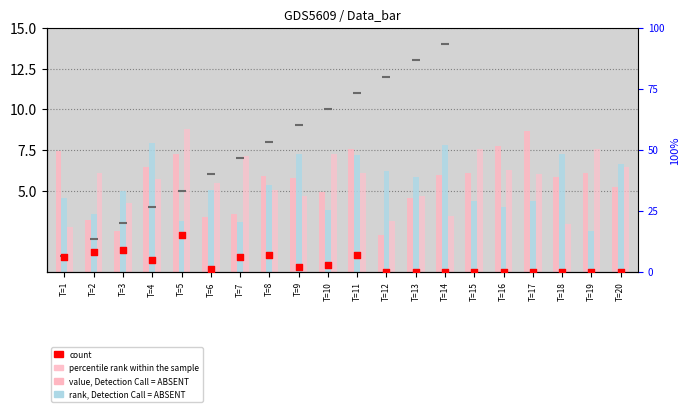

What is the total value across all series at T=12?

23.6